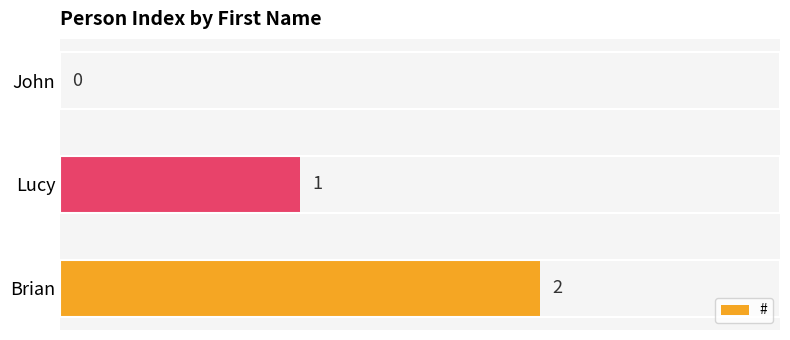

Between John and Lucy, which is larger?

Lucy